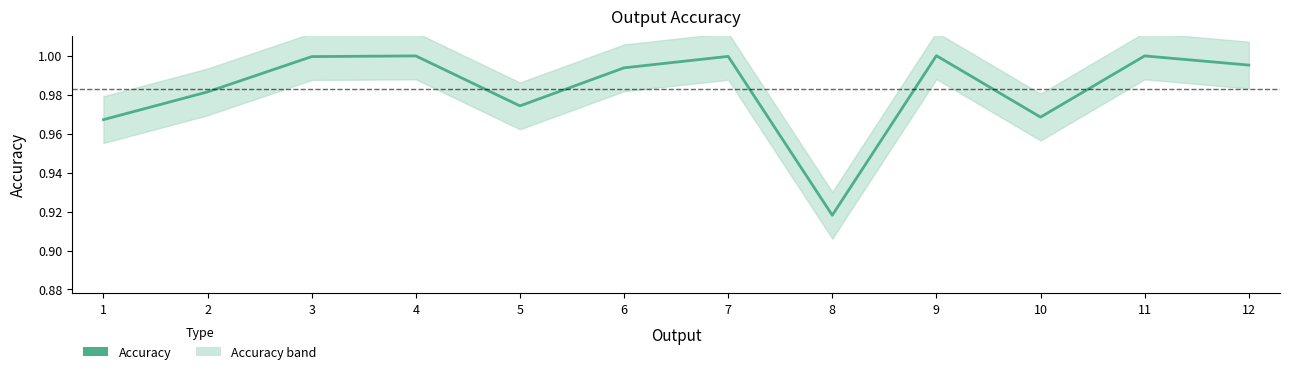

What is the value of the 10th point from the left?

1.0